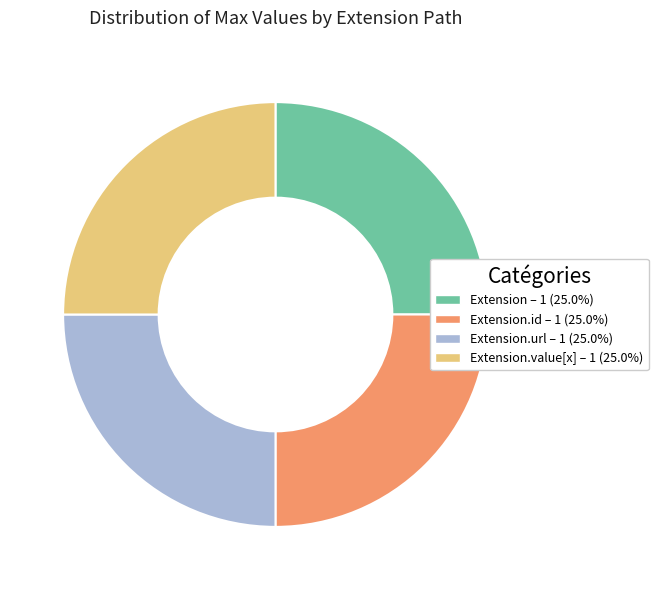

Does any single category account for the majority?

No